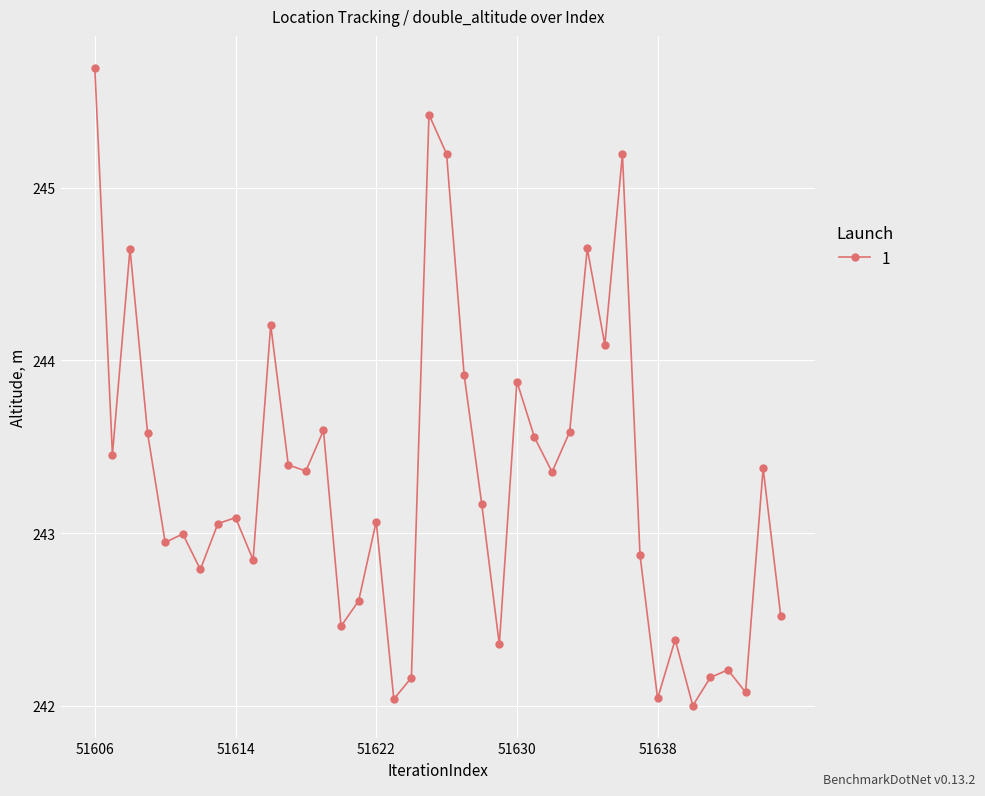

True or false: there are more than 1 points higher than both neighbors.

True